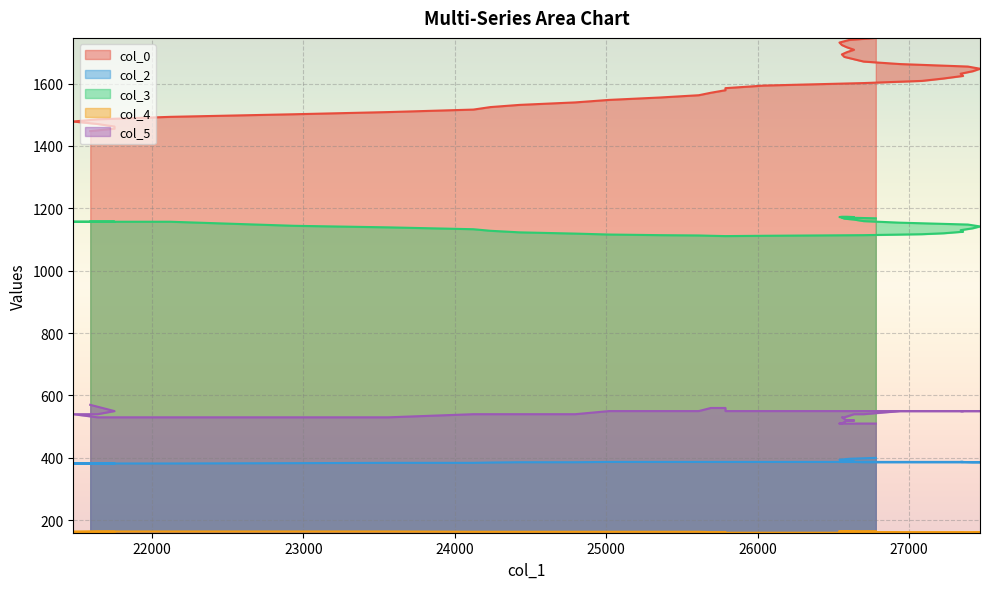

True or false: col_2 has more than 1 interior local peaks.

False